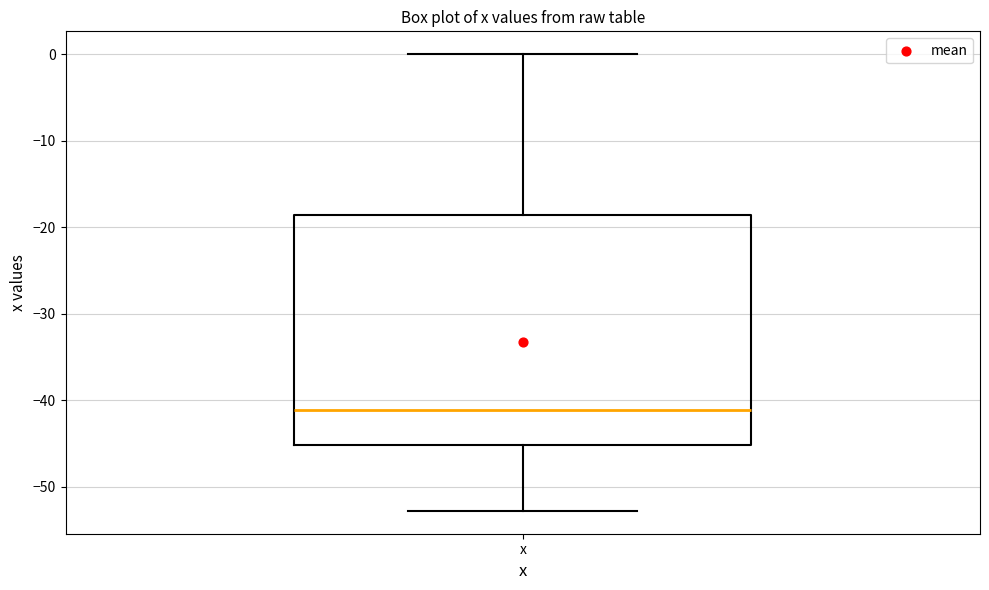

Transcribe this box plot: give where the median line is, the range the box spans, and where the two whiskers end, as read against the y-axis. The values are not printed on the chart, so give them approximately, as read against the axis.

median -41, box -45 to -19, whiskers -53 to 0